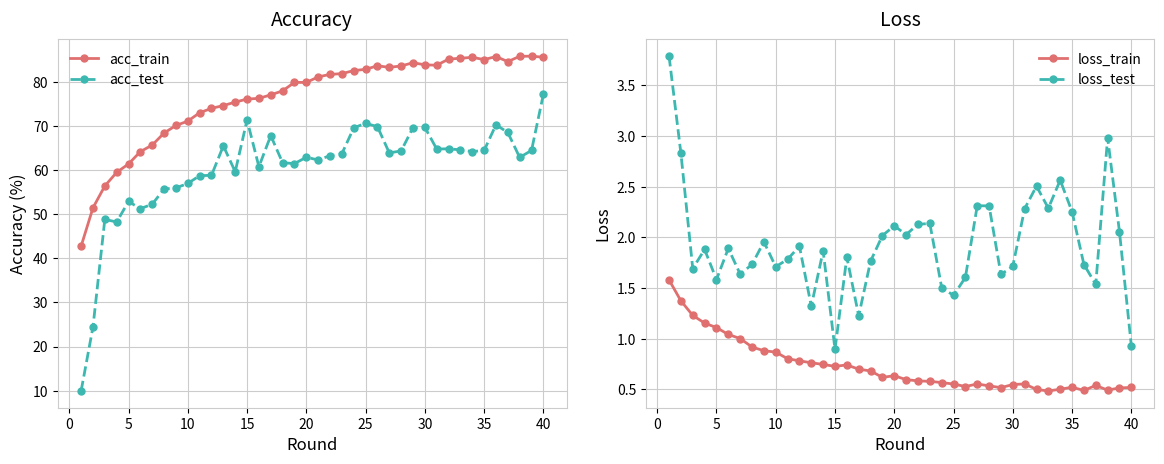

True or false: loss_test and acc_test intersect in this chart.

False